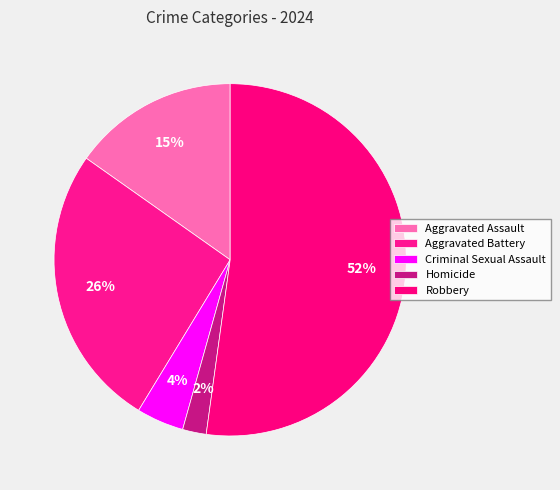

Which category has the smallest portion of the pie?

Homicide